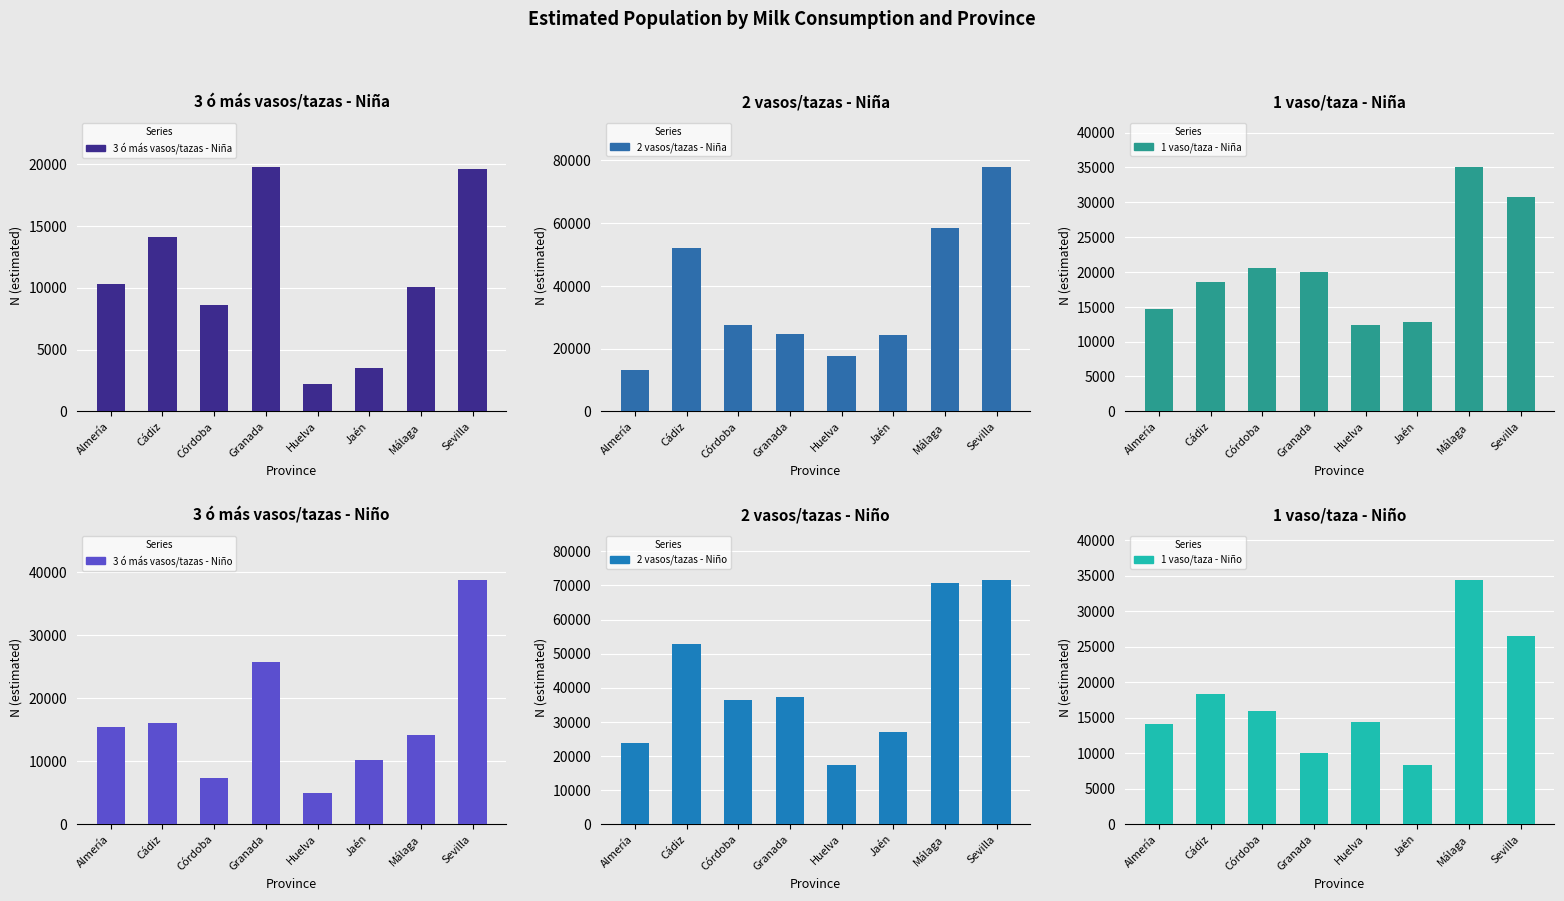

At which label is 1 vaso/taza - Niño closest to 21376?

Cádiz